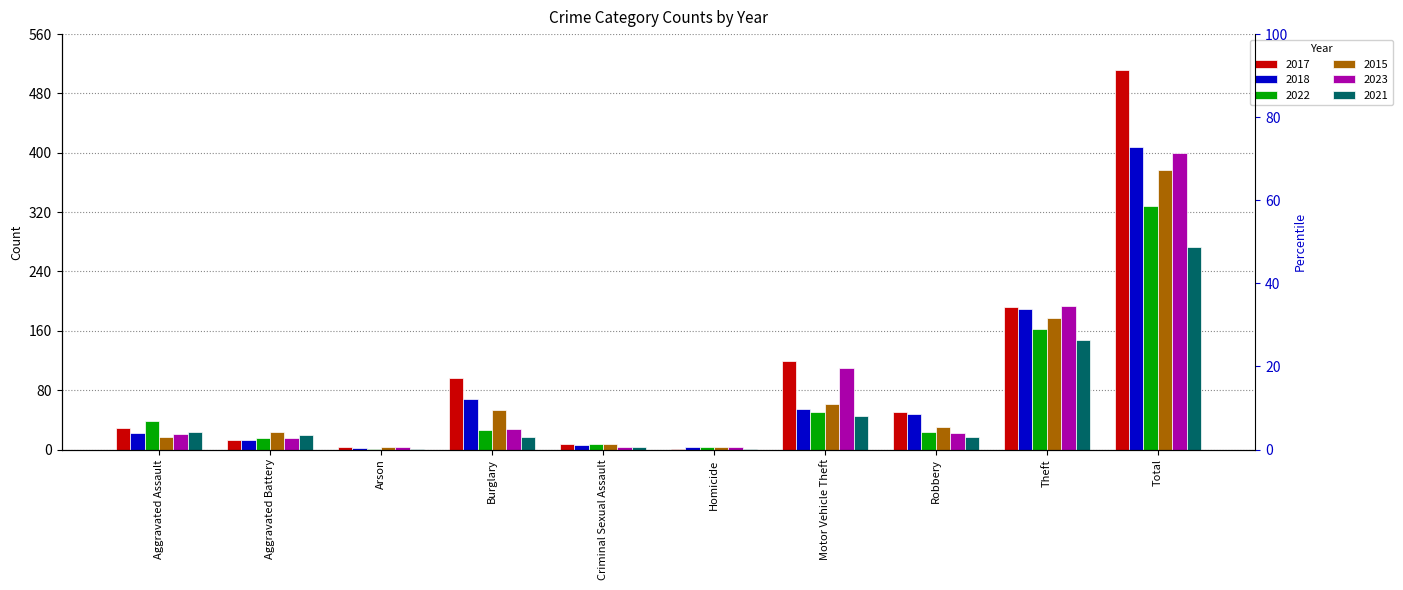

What is the label of the 2nd bar from the right?

Theft